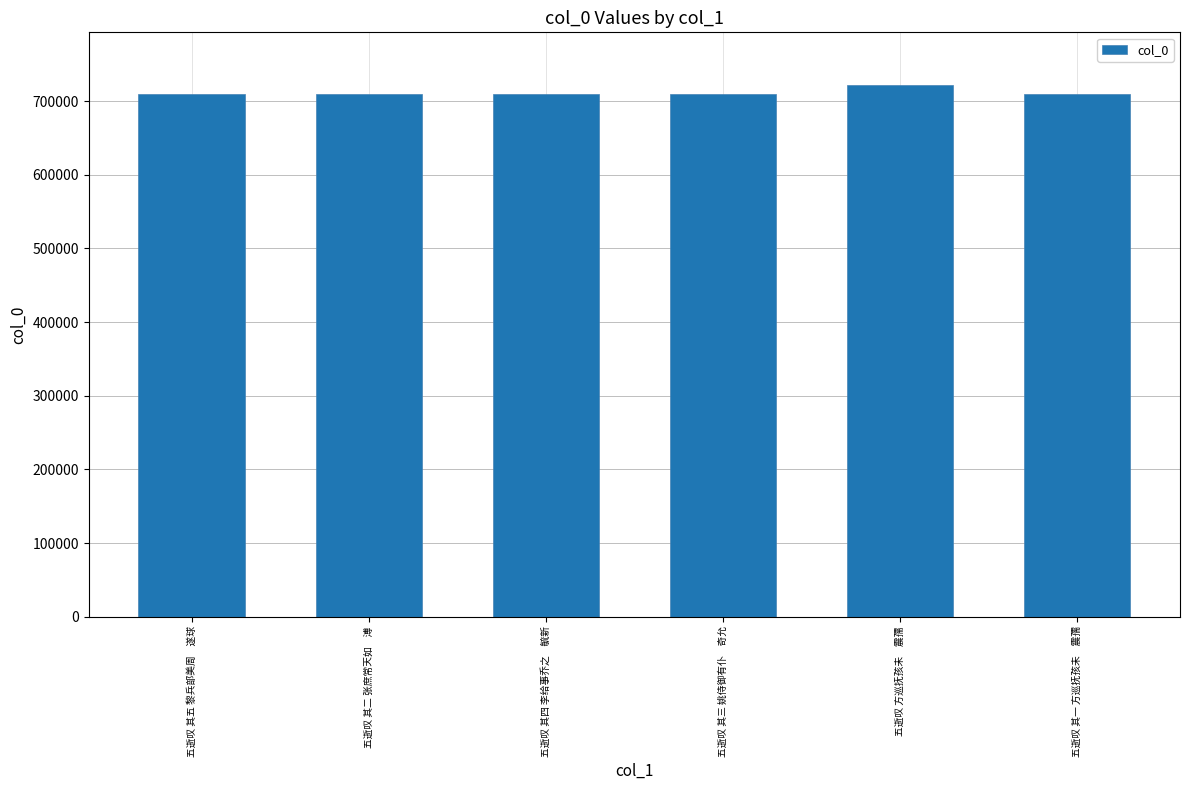

What is the greatest value displayed?

721269